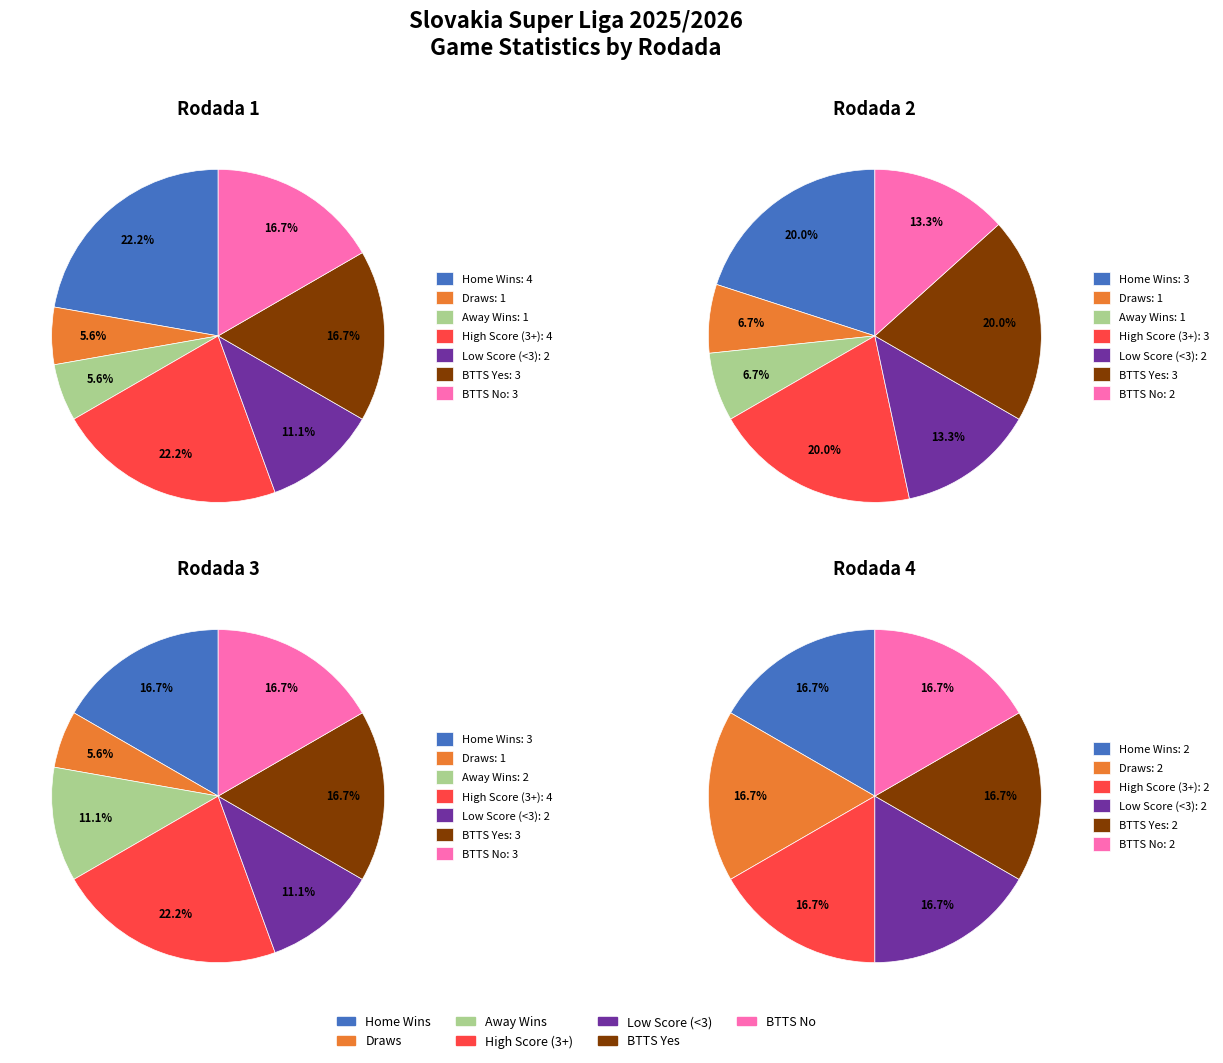

The Rodada 1 slice represents 92% of the pie. True or false?

False